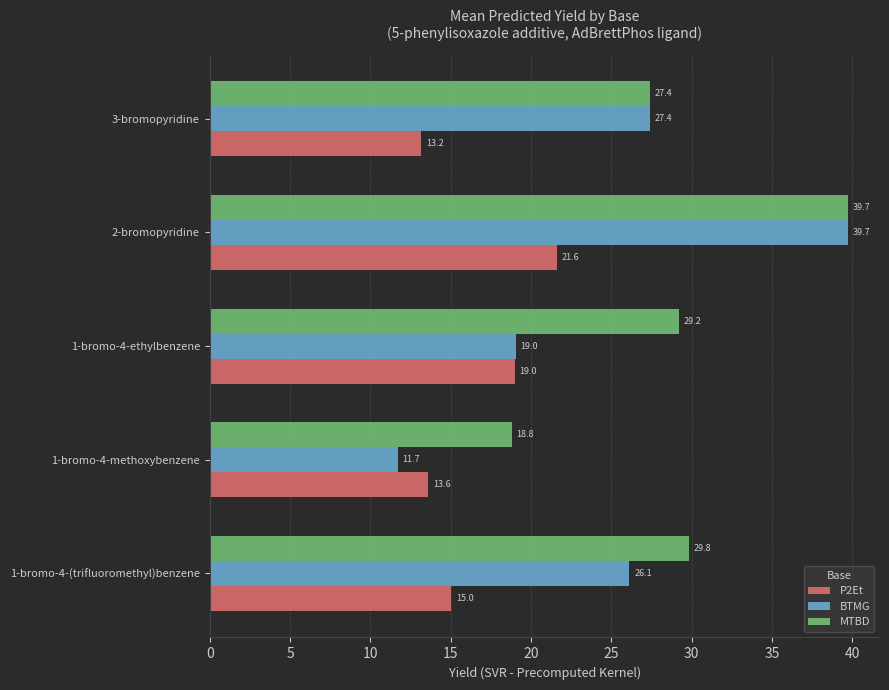

Where is MTBD nearest to the value 29?

1-bromo-4-ethylbenzene